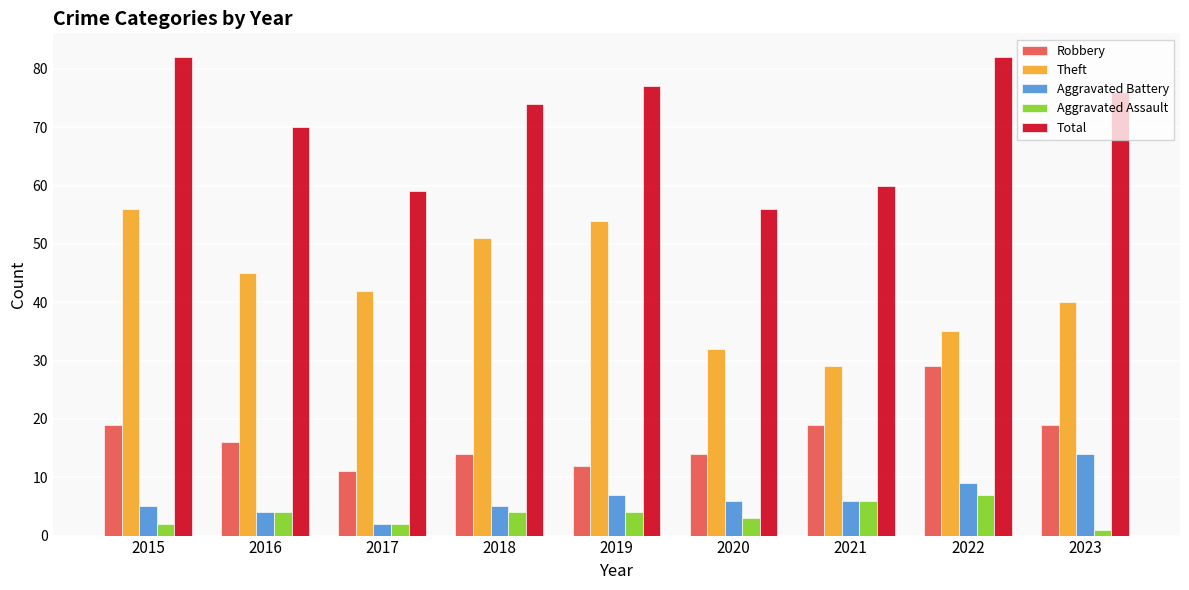

Which series changed the most between 2016 and 2020?

Total